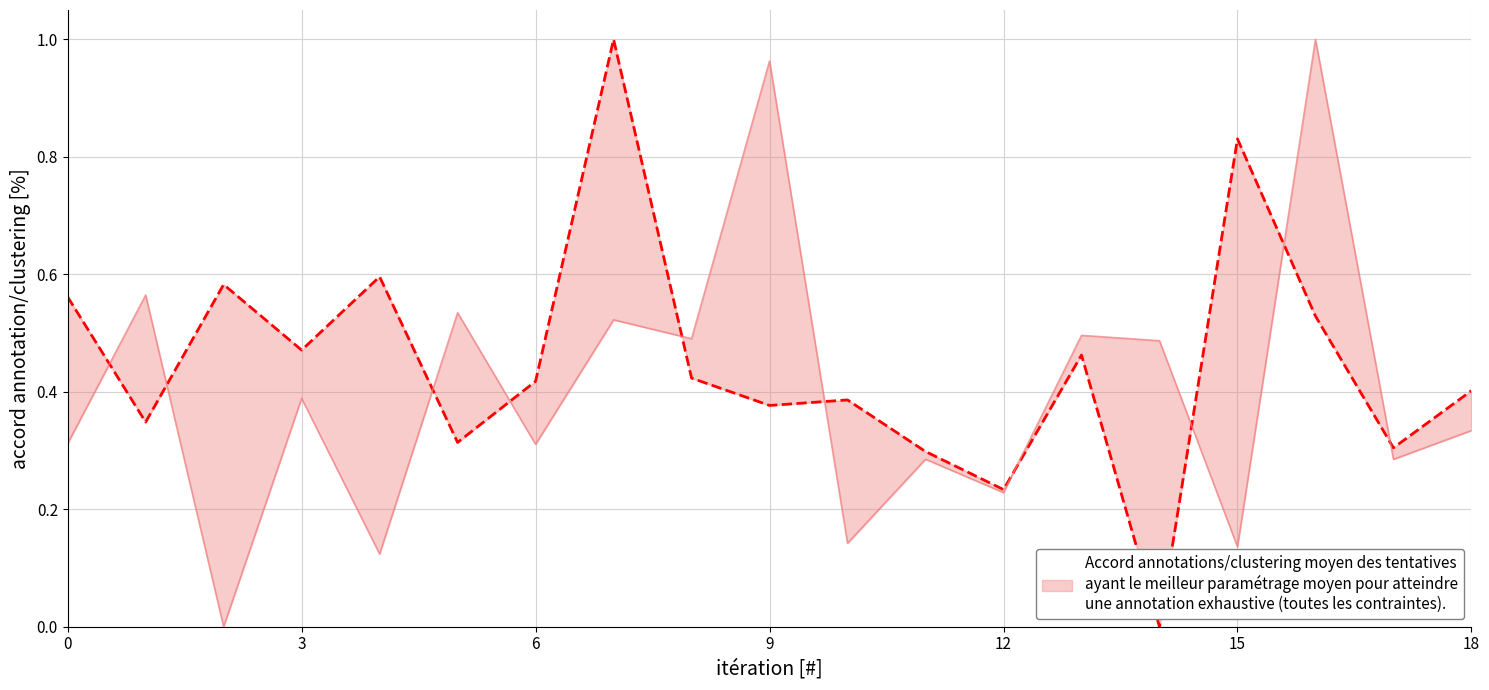

In 201909_% CHG (normalized), how many points are higher than both neighbors (excluding endpoints)?

8